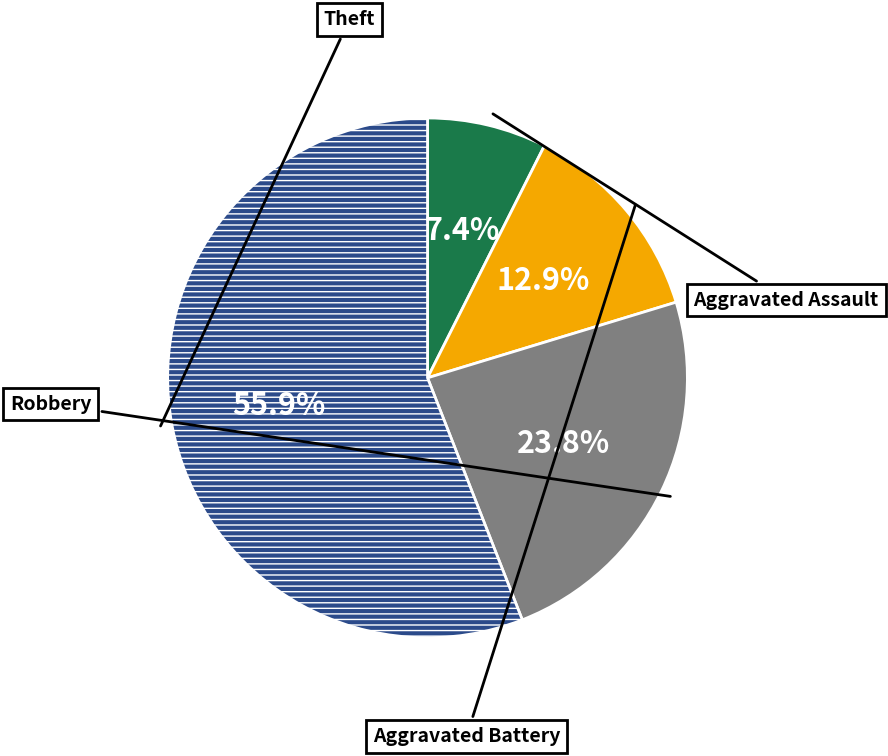

Does any single category account for the majority?

Yes